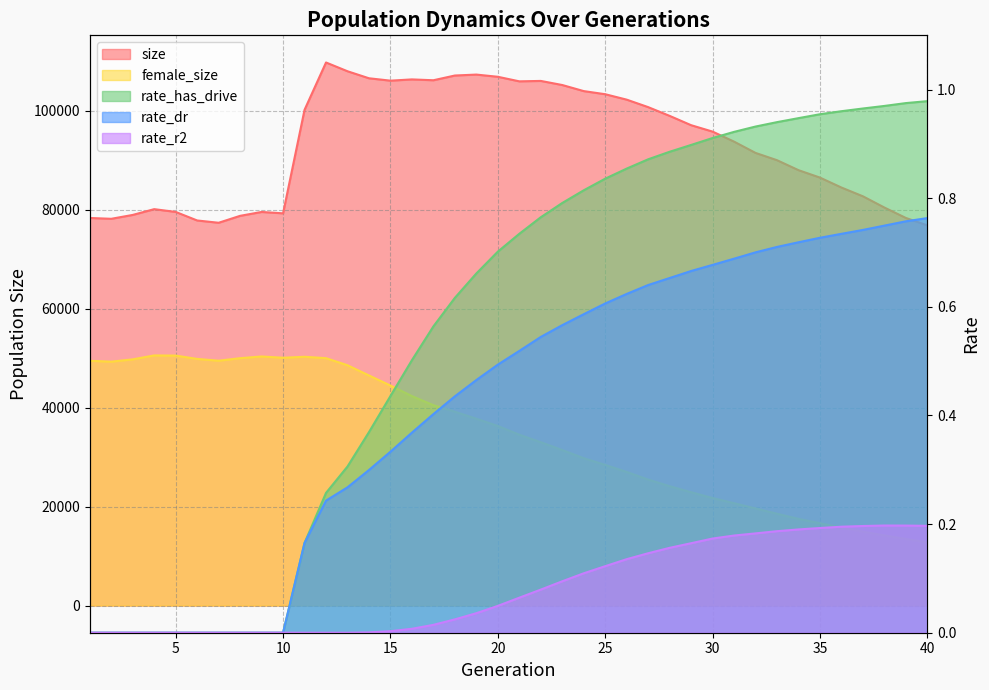

What is the maximum value shown in the chart?

109768.0